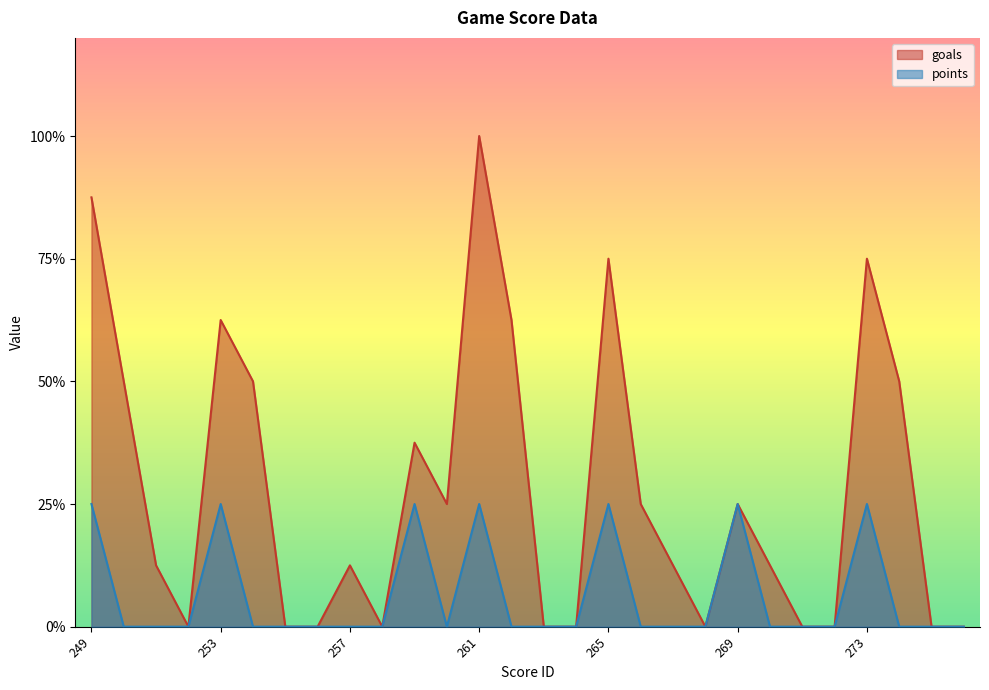

True or false: goals and points cross at least once.

False